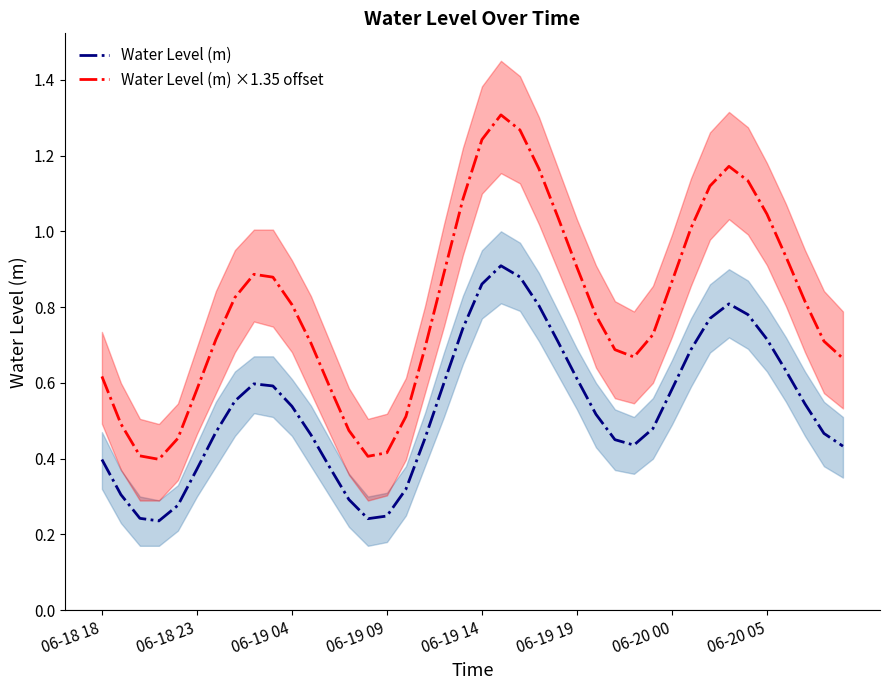

True or false: Water Level (m) ×1.35 offset and Water Level (m) intersect in this chart.

False